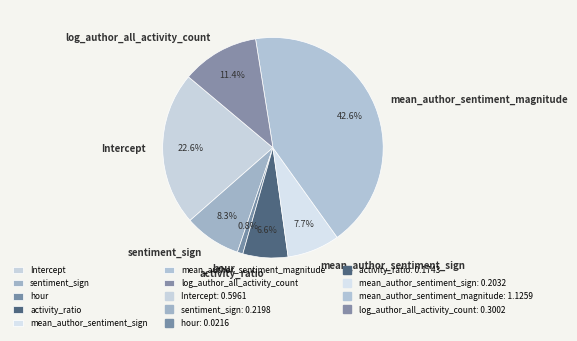

How much of the chart is everything except log_author_all_activity_count?

88.6%